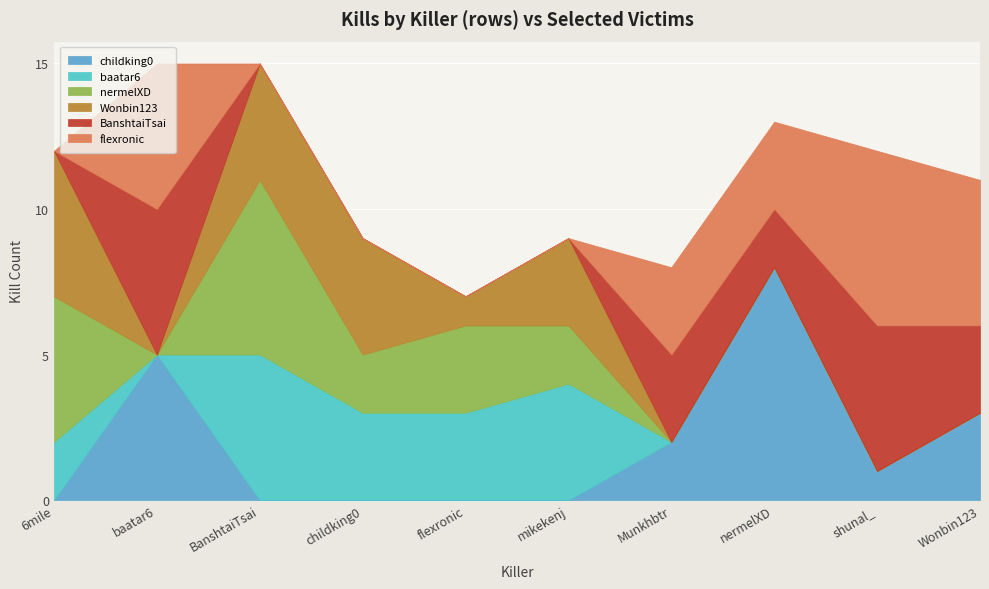

How many lines are shown in the chart?

6